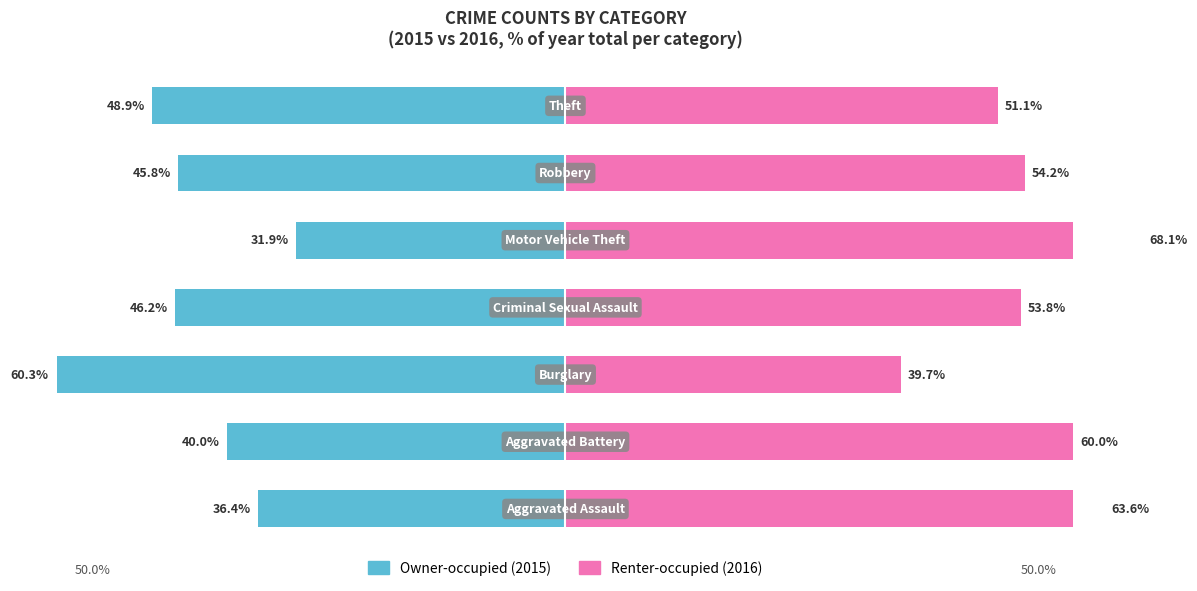

What is the minimum value shown in the chart?

-60.3